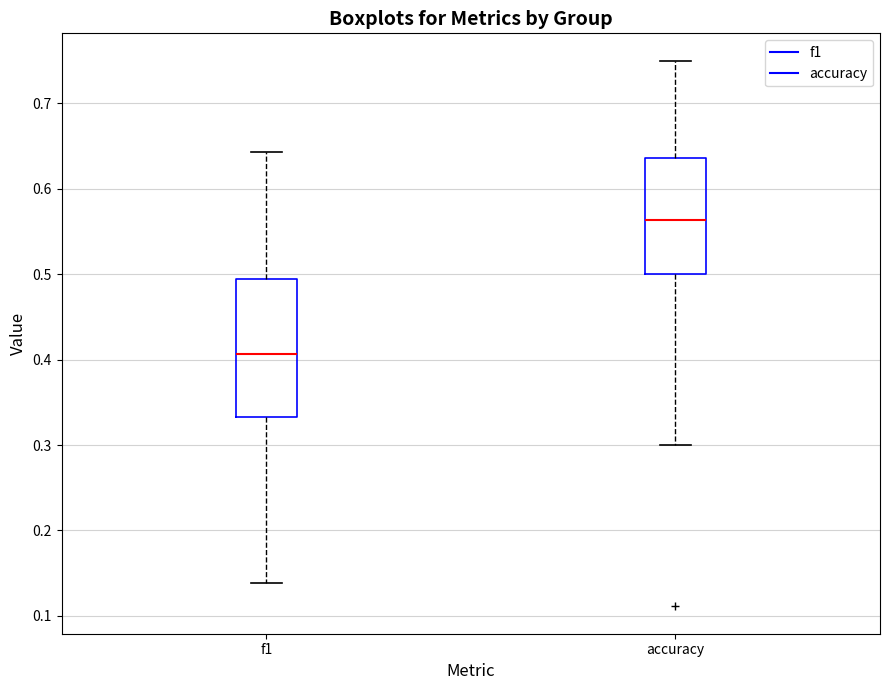

Which box is the tallest, from its lower edge to its upper edge?

f1